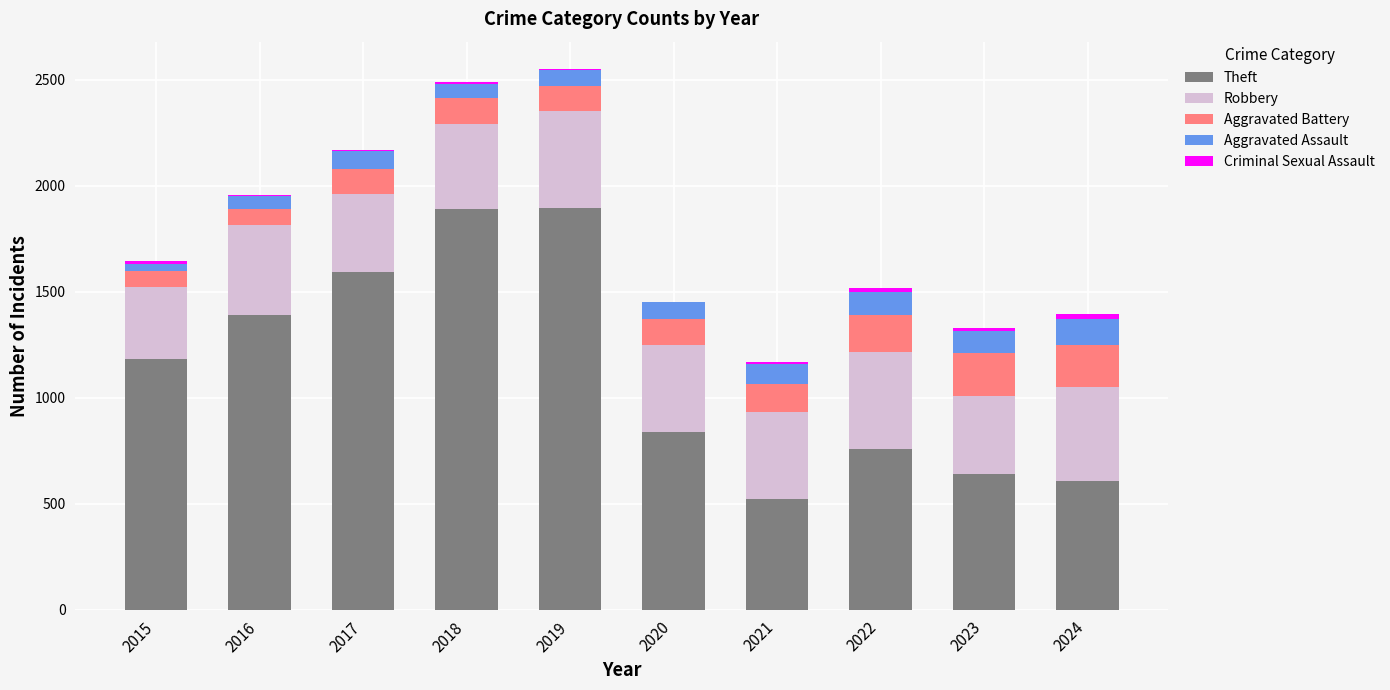

Rank the categories by Aggravated Assault value from lowest to highest.

2015, 2016, 2018, 2019, 2020, 2017, 2021, 2023, 2022, 2024